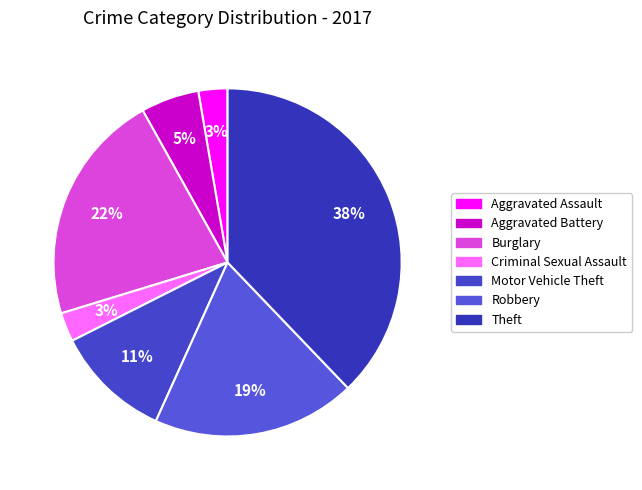

How many slices are in this pie chart?

7